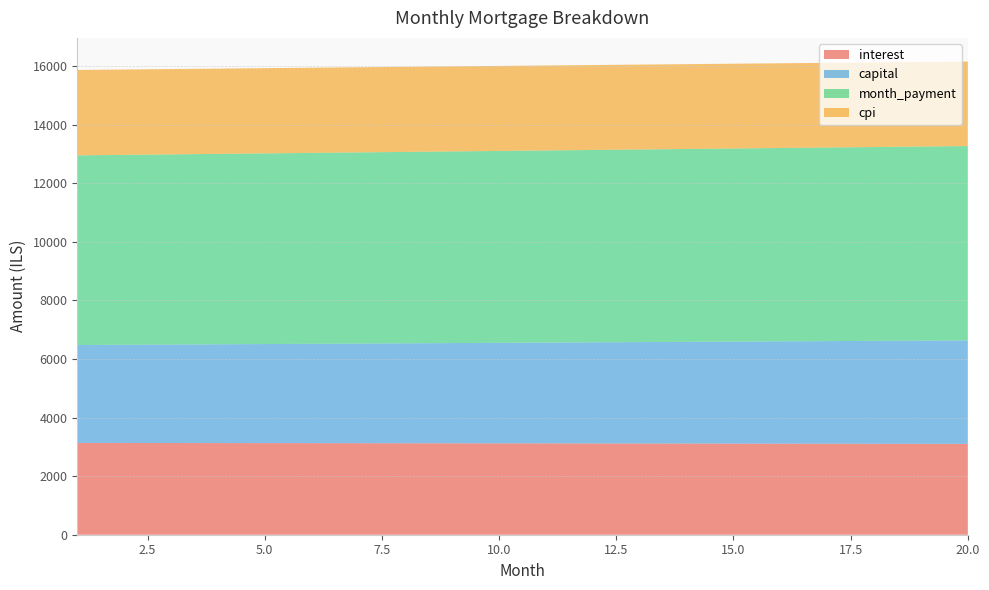

Reading left to right, list all the values displayed in this chart.

interest: 3134.1	3132.8	3131.4	3130.0	3128.6	3127.1	3125.6	3124.0	3122.4	3120.8	3119.2	3117.5	3115.8	3114.0	3112.2	3110.4	3108.5	3106.6	3104.6	3102.6
capital: 3343.1	3352.8	3362.6	3372.4	3382.2	3392.1	3402.0	3411.9	3421.9	3431.8	3441.9	3451.9	3462.0	3472.1	3482.2	3492.3	3502.5	3512.7	3523.0	3533.3
month_payment: 6477.2	6485.6	6494.0	6502.4	6510.8	6519.2	6527.6	6535.9	6544.3	6552.7	6561.0	6569.4	6577.7	6586.1	6594.4	6602.7	6611.0	6619.3	6627.6	6635.9
cpi: 2915.4	2914.1	2912.8	2911.5	2910.1	2908.7	2907.3	2905.8	2904.3	2902.8	2901.2	2899.6	2897.9	2896.3	2894.6	2892.8	2891.0	2889.2	2887.4	2885.5